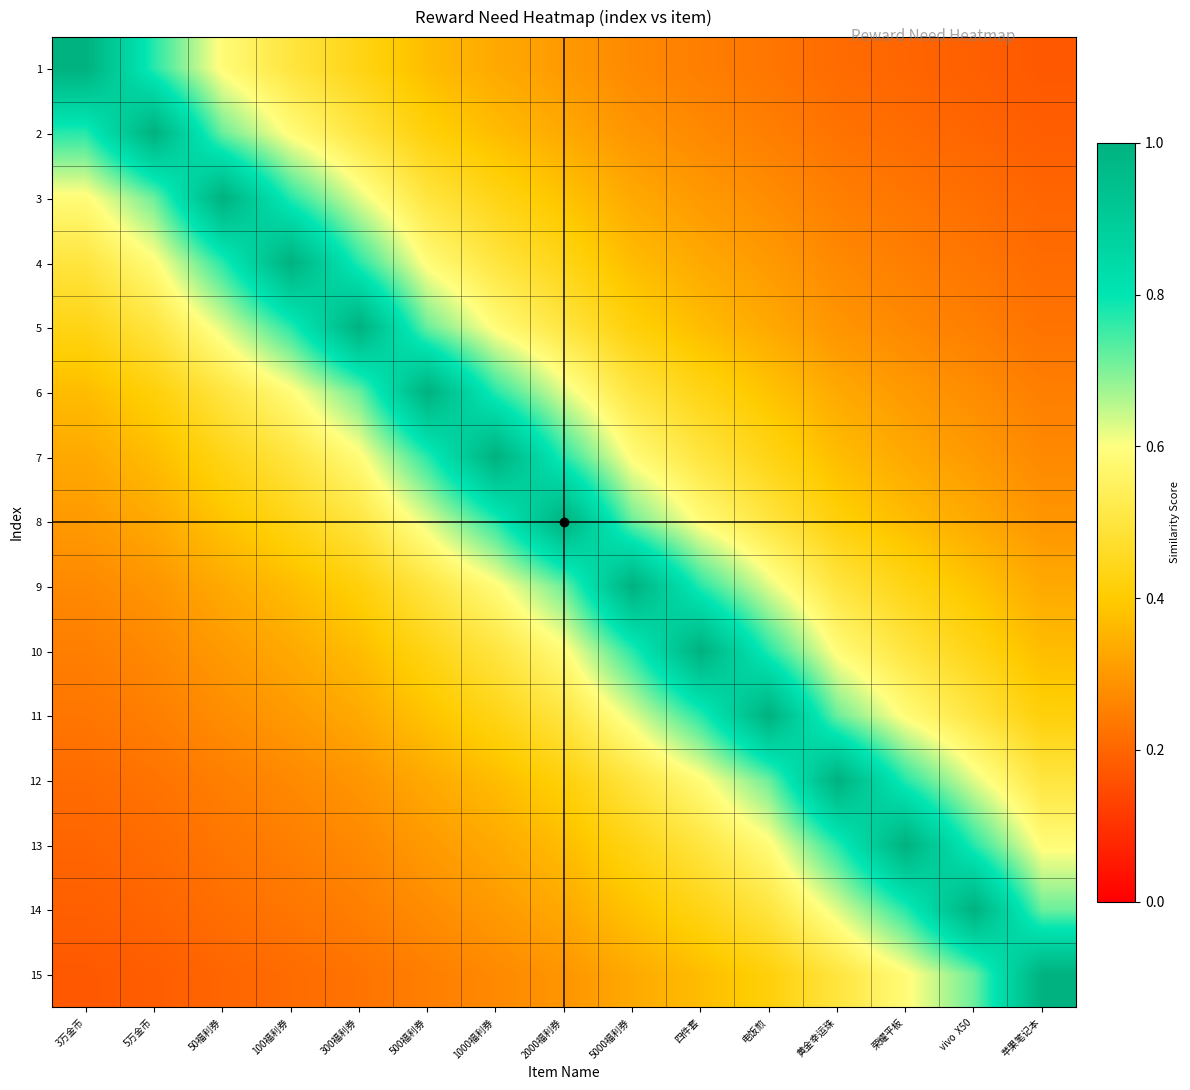

Reading right to left, list all the values displayed in this chart.

1: 苹果笔记本=0.2	vivo  X50=0.2	荣耀平板=0.2	黄金幸运珠=0.2	电饭煎=0.2	四件套=0.2	5000福利券=0.3	2000福利券=0.3	1000福利券=0.3	500福利券=0.4	300福利券=0.4	100福利券=0.5	50福利券=0.6	5万金币=0.8	3万金币=1.0
2: 苹果笔记本=0.2	vivo  X50=0.2	荣耀平板=0.2	黄金幸运珠=0.2	电饭煎=0.2	四件套=0.3	5000福利券=0.3	2000福利券=0.3	1000福利券=0.4	500福利券=0.4	300福利券=0.5	100福利券=0.6	50福利券=0.7	5万金币=1.0	3万金币=0.8
3: 苹果笔记本=0.2	vivo  X50=0.2	荣耀平板=0.2	黄金幸运珠=0.2	电饭煎=0.3	四件套=0.3	5000福利券=0.3	2000福利券=0.4	1000福利券=0.4	500福利券=0.5	300福利券=0.6	100福利券=0.8	50福利券=1.0	5万金币=0.7	3万金币=0.6
4: 苹果笔记本=0.2	vivo  X50=0.2	荣耀平板=0.2	黄金幸运珠=0.3	电饭煎=0.3	四件套=0.3	5000福利券=0.4	2000福利券=0.4	1000福利券=0.5	500福利券=0.6	300福利券=0.8	100福利券=1.0	50福利券=0.8	5万金币=0.6	3万金币=0.5
5: 苹果笔记本=0.2	vivo  X50=0.2	荣耀平板=0.3	黄金幸运珠=0.3	电饭煎=0.3	四件套=0.4	5000福利券=0.4	2000福利券=0.5	1000福利券=0.6	500福利券=0.7	300福利券=1.0	100福利券=0.8	50福利券=0.6	5万金币=0.5	3万金币=0.4
6: 苹果笔记本=0.2	vivo  X50=0.3	荣耀平板=0.3	黄金幸运珠=0.3	电饭煎=0.4	四件套=0.4	5000福利券=0.5	2000福利券=0.6	1000福利券=0.8	500福利券=1.0	300福利券=0.7	100福利券=0.6	50福利券=0.5	5万金币=0.4	3万金币=0.4
7: 苹果笔记本=0.3	vivo  X50=0.3	荣耀平板=0.3	黄金幸运珠=0.4	电饭煎=0.4	四件套=0.5	5000福利券=0.6	2000福利券=0.8	1000福利券=1.0	500福利券=0.8	300福利券=0.6	100福利券=0.5	50福利券=0.4	5万金币=0.4	3万金币=0.3
8: 苹果笔记本=0.3	vivo  X50=0.3	荣耀平板=0.4	黄金幸运珠=0.4	电饭煎=0.5	四件套=0.6	5000福利券=0.7	2000福利券=1.0	1000福利券=0.8	500福利券=0.6	300福利券=0.5	100福利券=0.4	50福利券=0.4	5万金币=0.3	3万金币=0.3
9: 苹果笔记本=0.3	vivo  X50=0.4	荣耀平板=0.4	黄金幸运珠=0.5	电饭煎=0.6	四件套=0.8	5000福利券=1.0	2000福利券=0.7	1000福利券=0.6	500福利券=0.5	300福利券=0.4	100福利券=0.4	50福利券=0.3	5万金币=0.3	3万金币=0.3
10: 苹果笔记本=0.4	vivo  X50=0.4	荣耀平板=0.5	黄金幸运珠=0.6	电饭煎=0.8	四件套=1.0	5000福利券=0.8	2000福利券=0.6	1000福利券=0.5	500福利券=0.4	300福利券=0.4	100福利券=0.3	50福利券=0.3	5万金币=0.3	3万金币=0.3
11: 苹果笔记本=0.4	vivo  X50=0.5	荣耀平板=0.6	黄金幸运珠=0.7	电饭煎=1.0	四件套=0.8	5000福利券=0.6	2000福利券=0.5	1000福利券=0.4	500福利券=0.4	300福利券=0.3	100福利券=0.3	50福利券=0.3	5万金币=0.3	3万金币=0.2
12: 苹果笔记本=0.5	vivo  X50=0.6	荣耀平板=0.8	黄金幸运珠=1.0	电饭煎=0.7	四件套=0.6	5000福利券=0.5	2000福利券=0.4	1000福利券=0.4	500福利券=0.3	300福利券=0.3	100福利券=0.3	50福利券=0.3	5万金币=0.2	3万金币=0.2
13: 苹果笔记本=0.6	vivo  X50=0.8	荣耀平板=1.0	黄金幸运珠=0.8	电饭煎=0.6	四件套=0.5	5000福利券=0.4	2000福利券=0.4	1000福利券=0.3	500福利券=0.3	300福利券=0.3	100福利券=0.3	50福利券=0.2	5万金币=0.2	3万金币=0.2
14: 苹果笔记本=0.7	vivo  X50=1.0	荣耀平板=0.8	黄金幸运珠=0.6	电饭煎=0.5	四件套=0.4	5000福利券=0.4	2000福利券=0.3	1000福利券=0.3	500福利券=0.3	300福利券=0.3	100福利券=0.2	50福利券=0.2	5万金币=0.2	3万金币=0.2
15: 苹果笔记本=1.0	vivo  X50=0.7	荣耀平板=0.6	黄金幸运珠=0.5	电饭煎=0.4	四件套=0.4	5000福利券=0.3	2000福利券=0.3	1000福利券=0.3	500福利券=0.3	300福利券=0.2	100福利券=0.2	50福利券=0.2	5万金币=0.2	3万金币=0.2